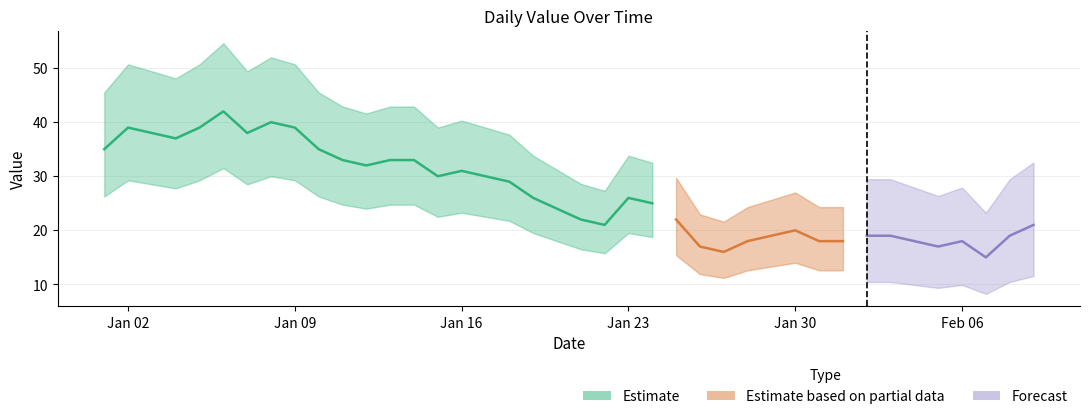

How many points are lower than both their immediate neighbors (excluding endpoints)?

8